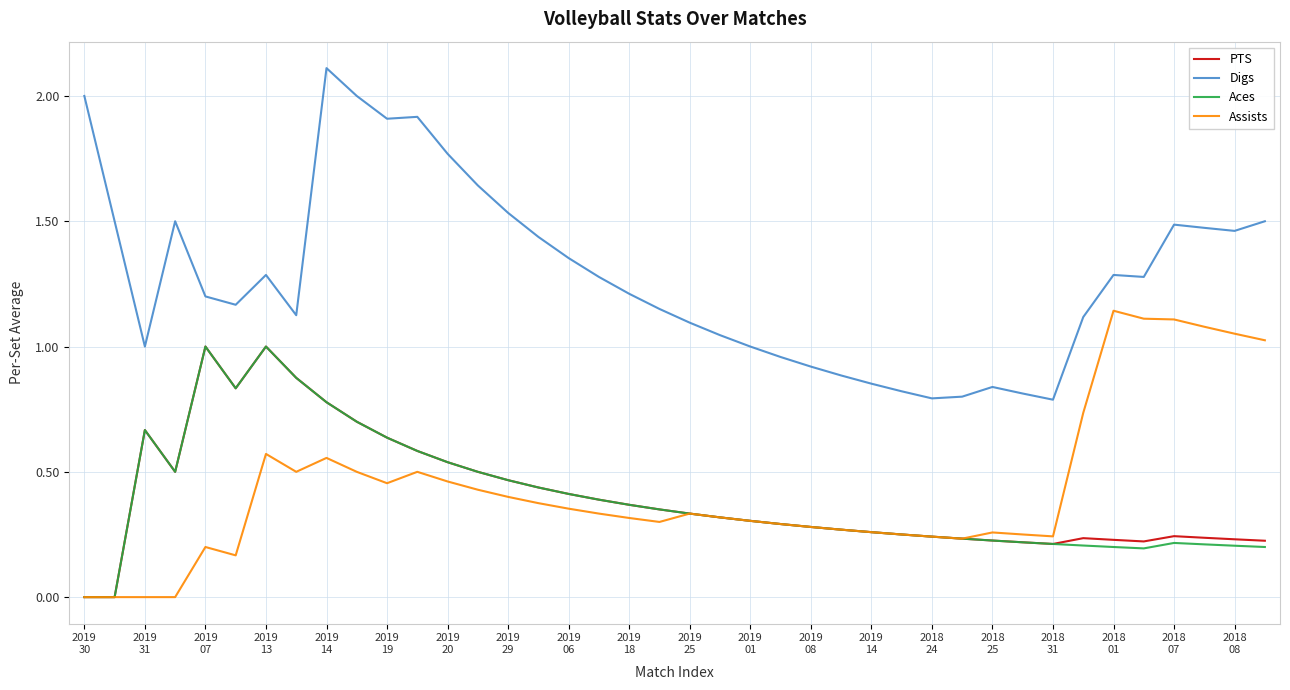

How many lines are shown in the chart?

4